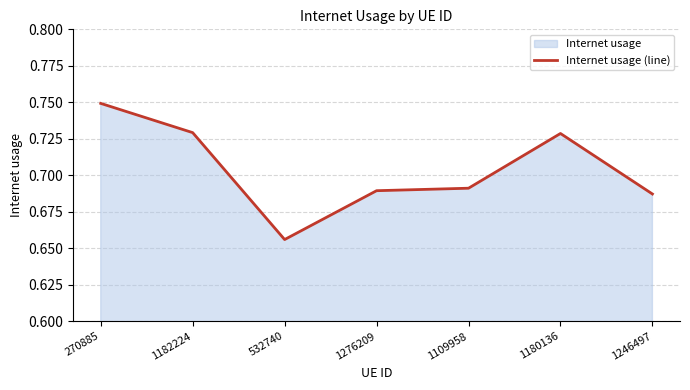

Count the values in the range 0 to 1.

7